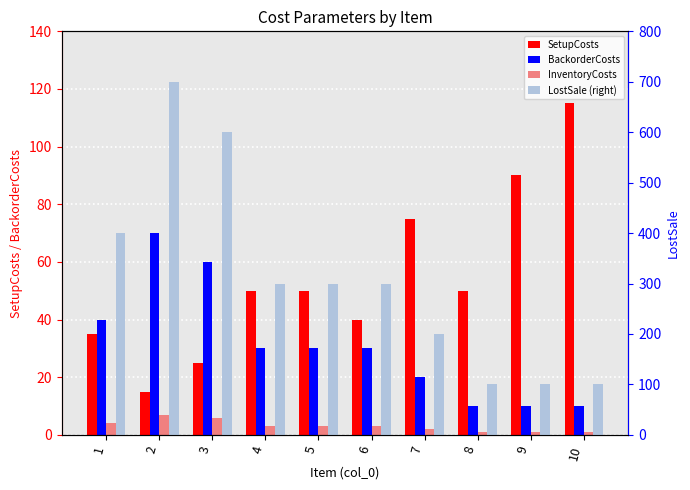

Which category has the highest value across all series?

2